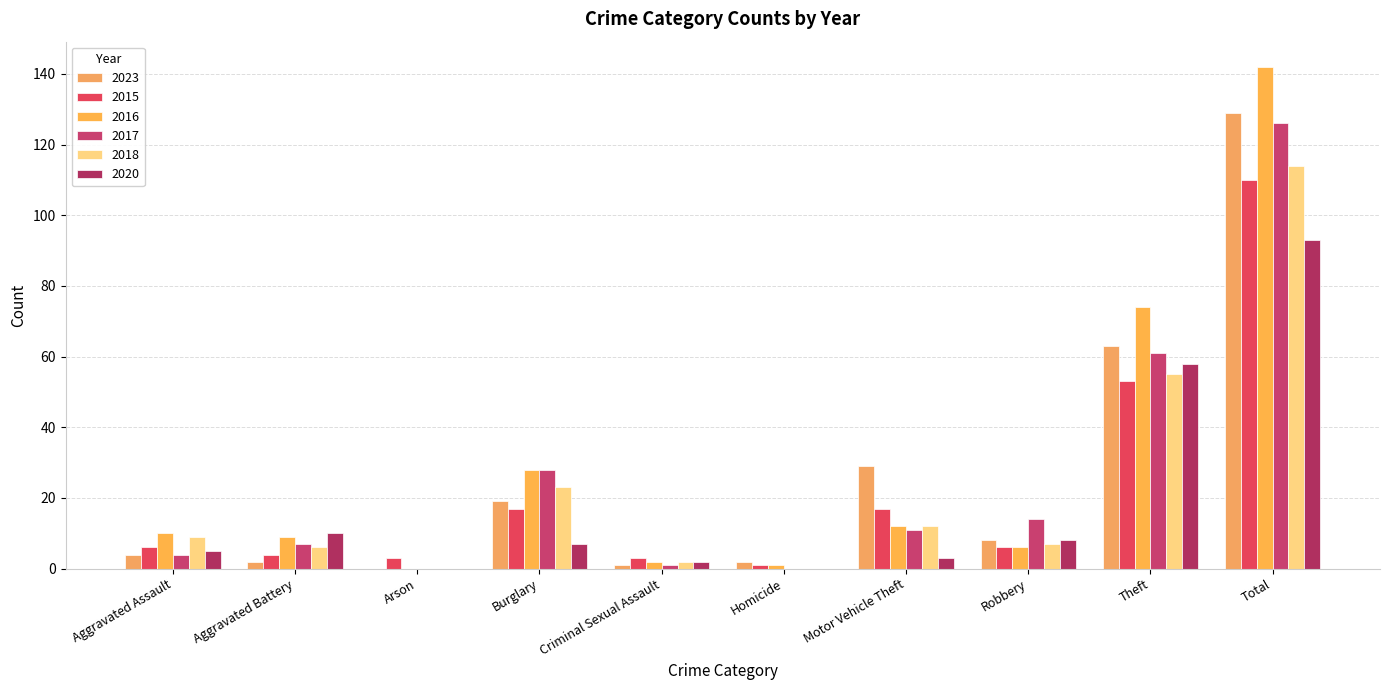

Count the number of data series in this chart.

6